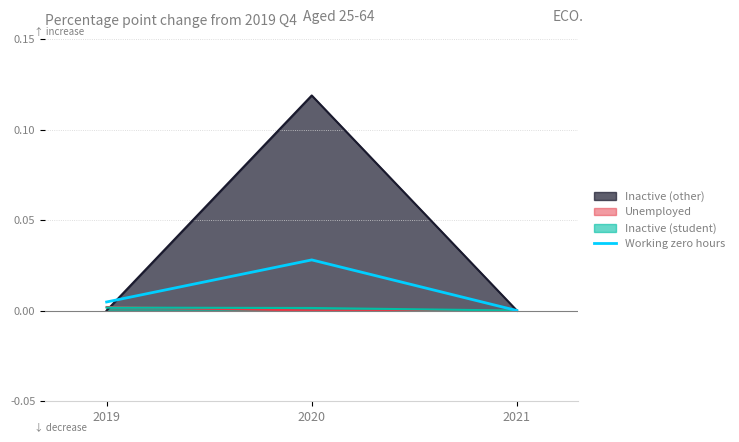

True or false: the data shows 0.0 at 2019.

True